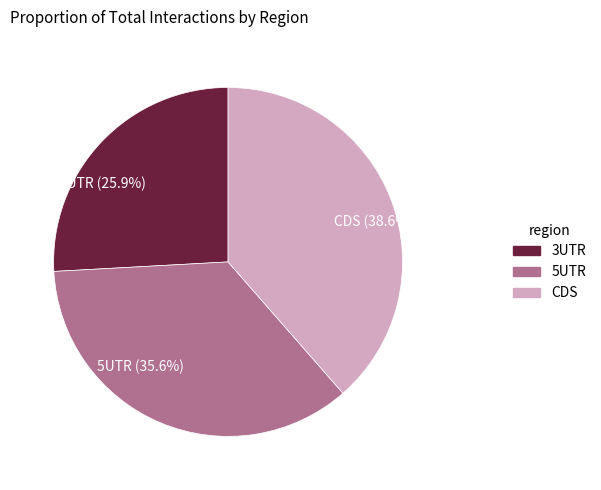

Which slice is the smallest?

3UTR (25.9%)